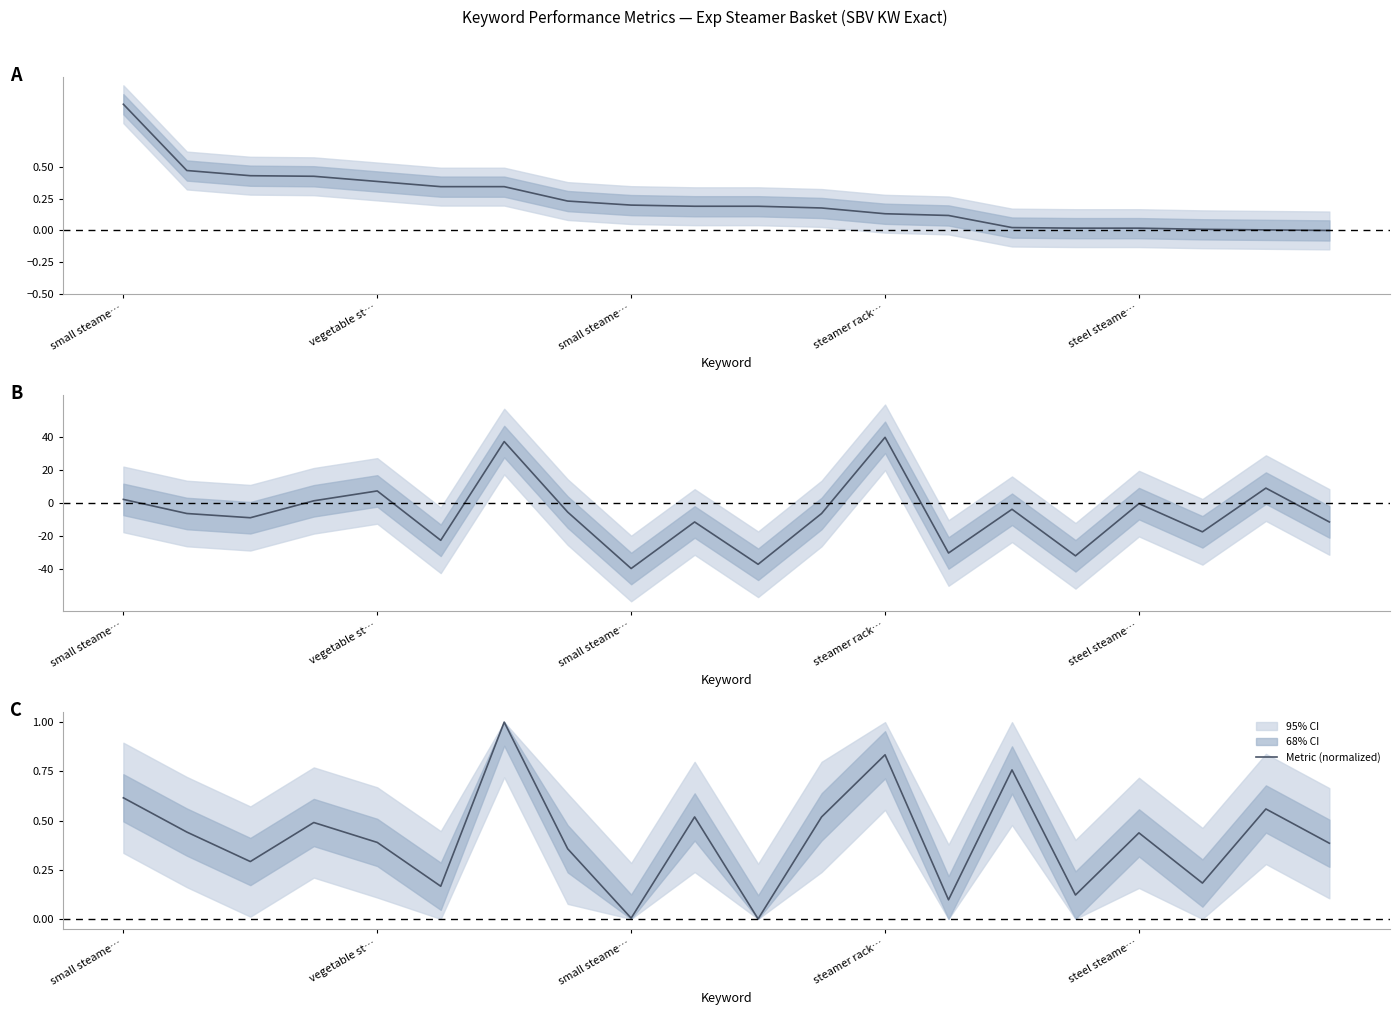

What is the difference between the maximum and second lowest values in the 90D Impressions (normalized) series?

1.0